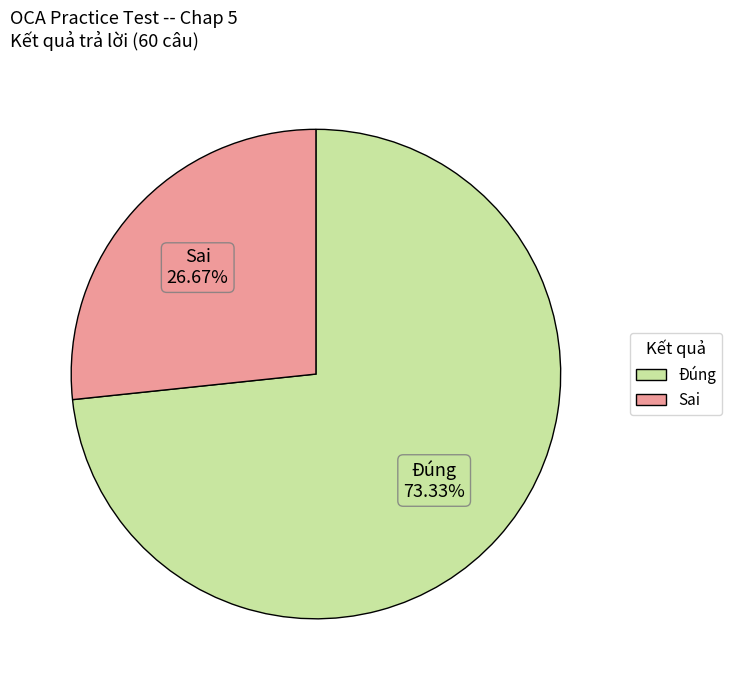

Does Sai represent more than half of the total?

No